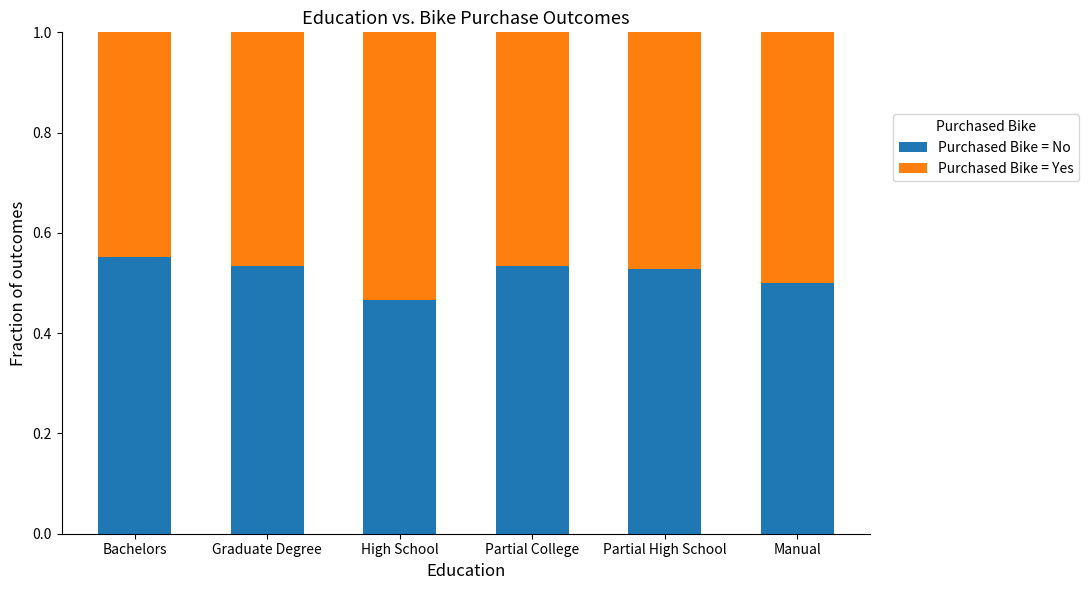

Which category has the lowest value in the Purchased Bike = No series?

High School